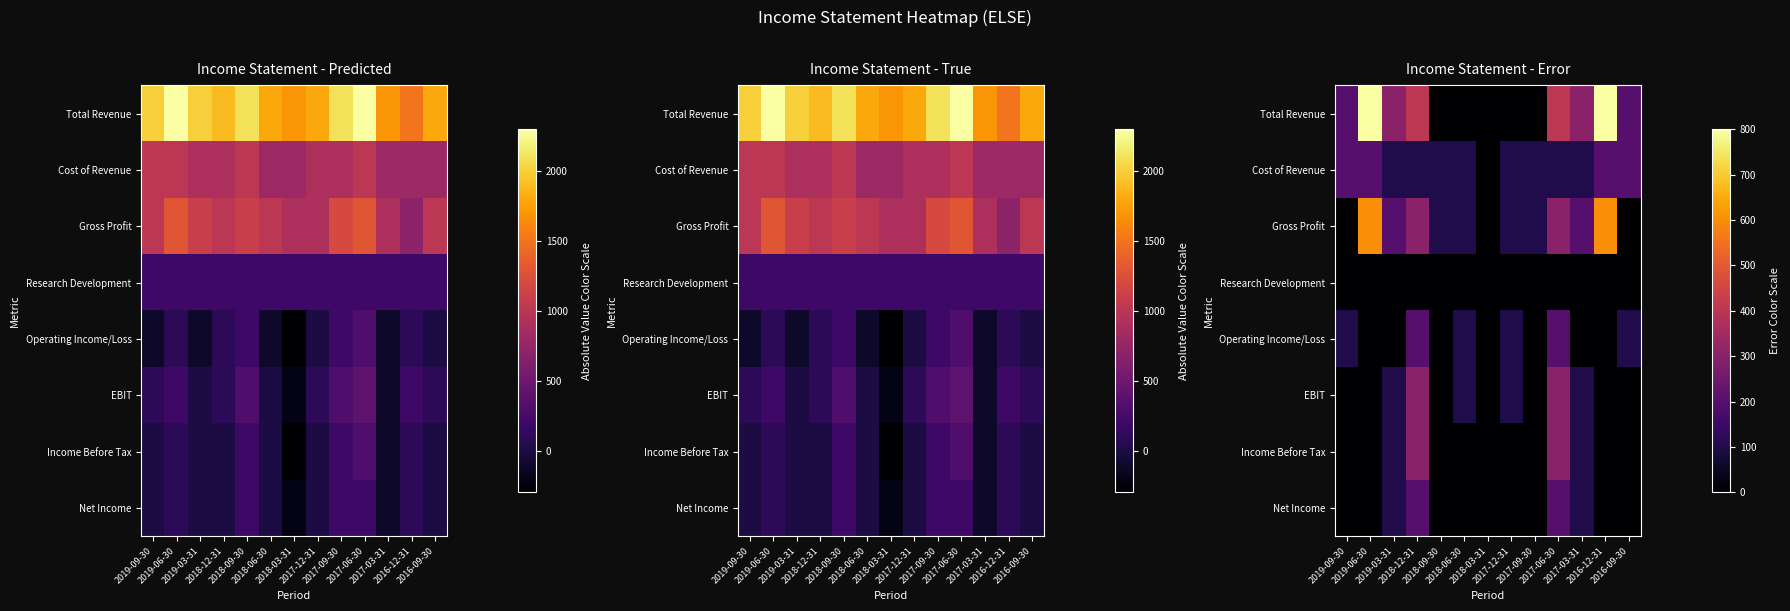

At 2019-03-31, list the series in order from smallest to largest.

Research Development, Operating Income/Loss, Cost of Revenue, EBIT, Income Before Tax, Net Income, Gross Profit, Total Revenue